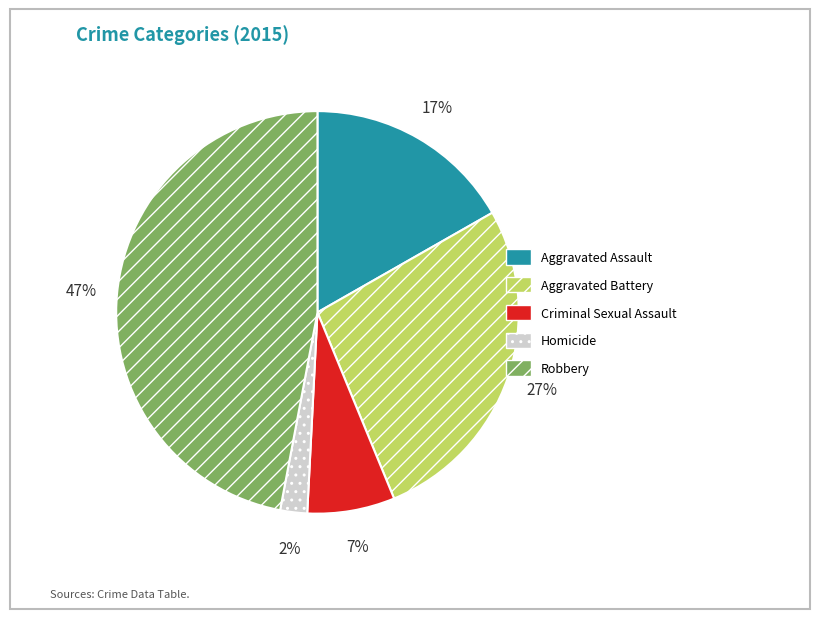

What is the ratio of the value at Aggravated Assault to the value at Aggravated Battery?

0.6